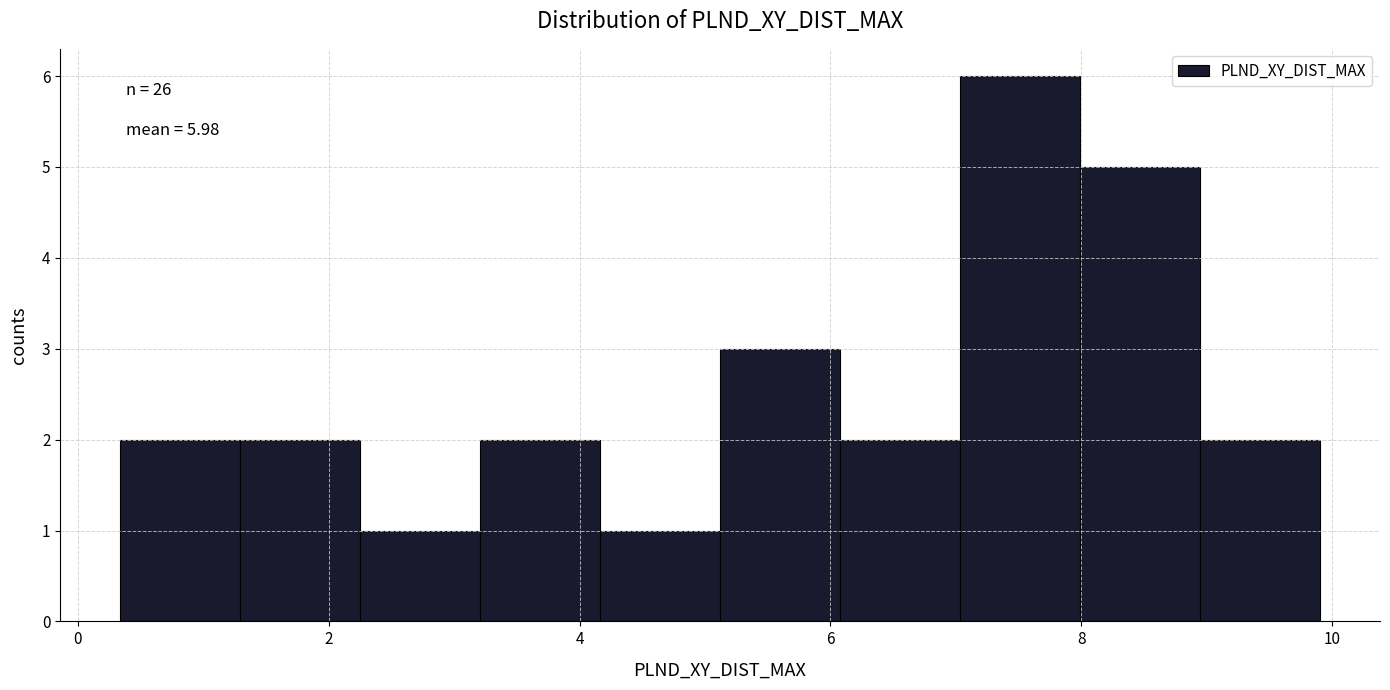

Which range on the x-axis has the tallest bar?

7.0 to 8.0